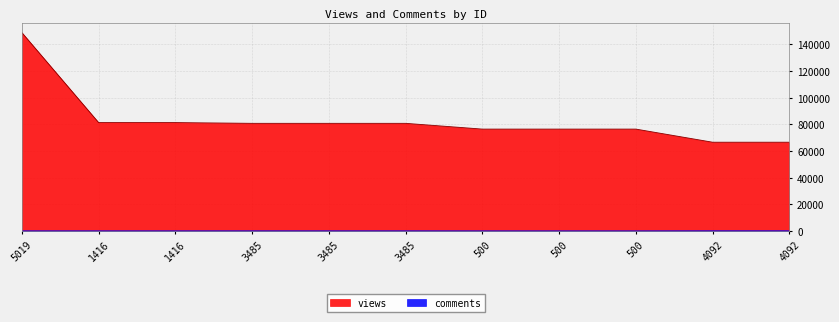

What is the label of the 6th point from the left?

3485